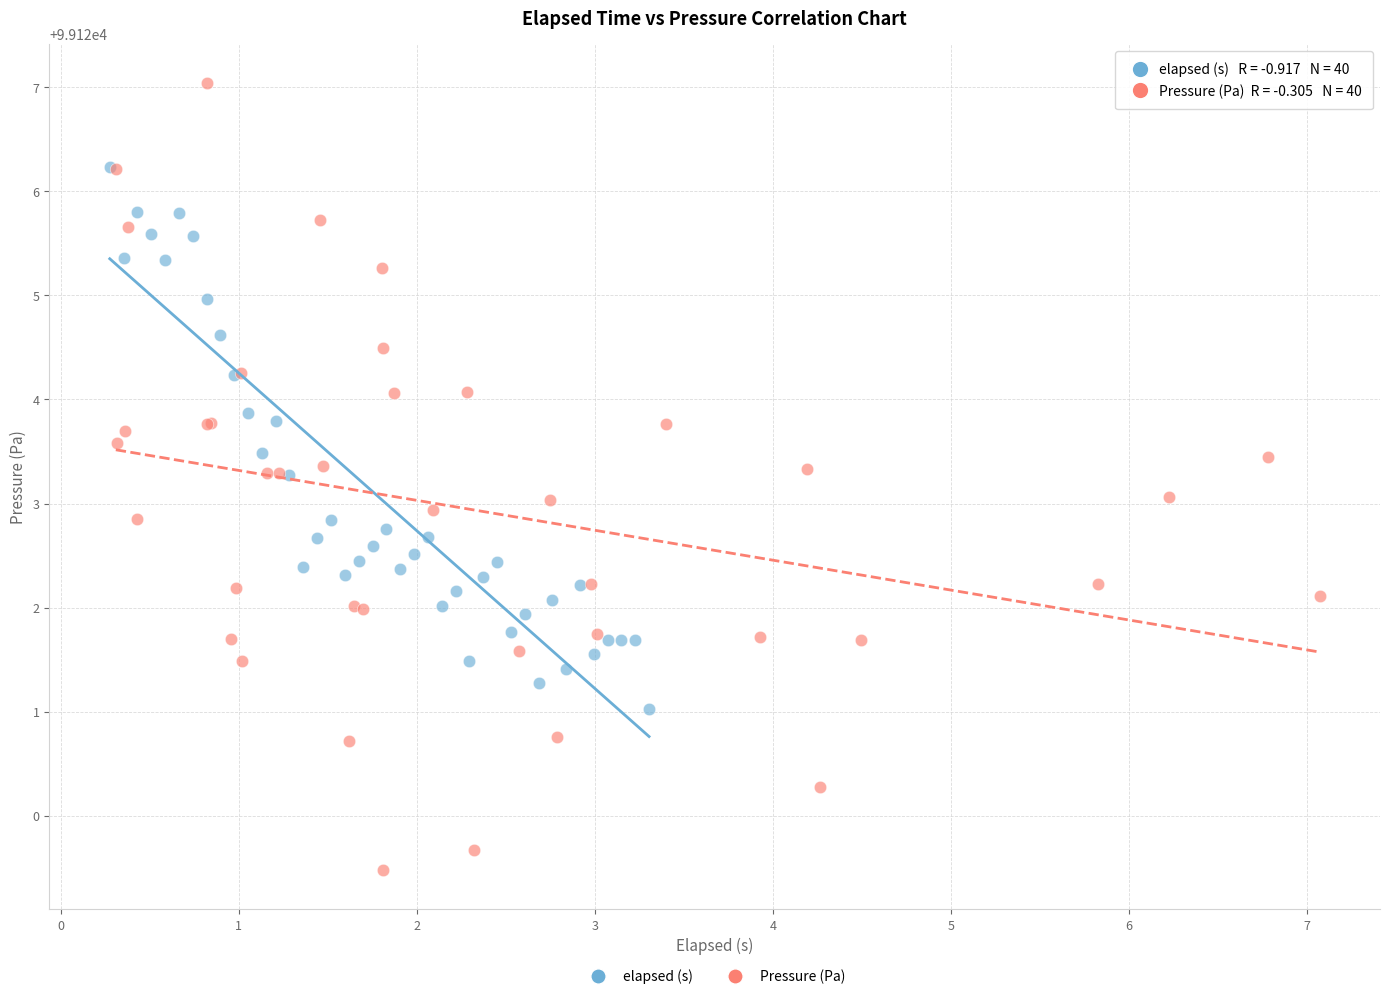

Which series has the widest spread of Y values?

Pressure (Pa)